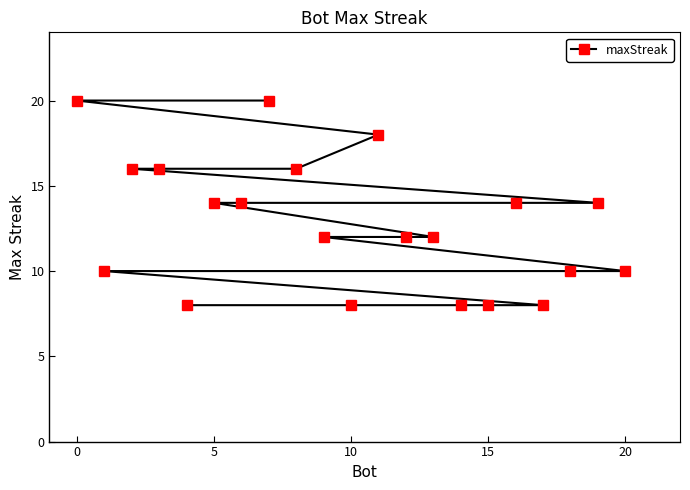

How many values are between 10 and 16?

13